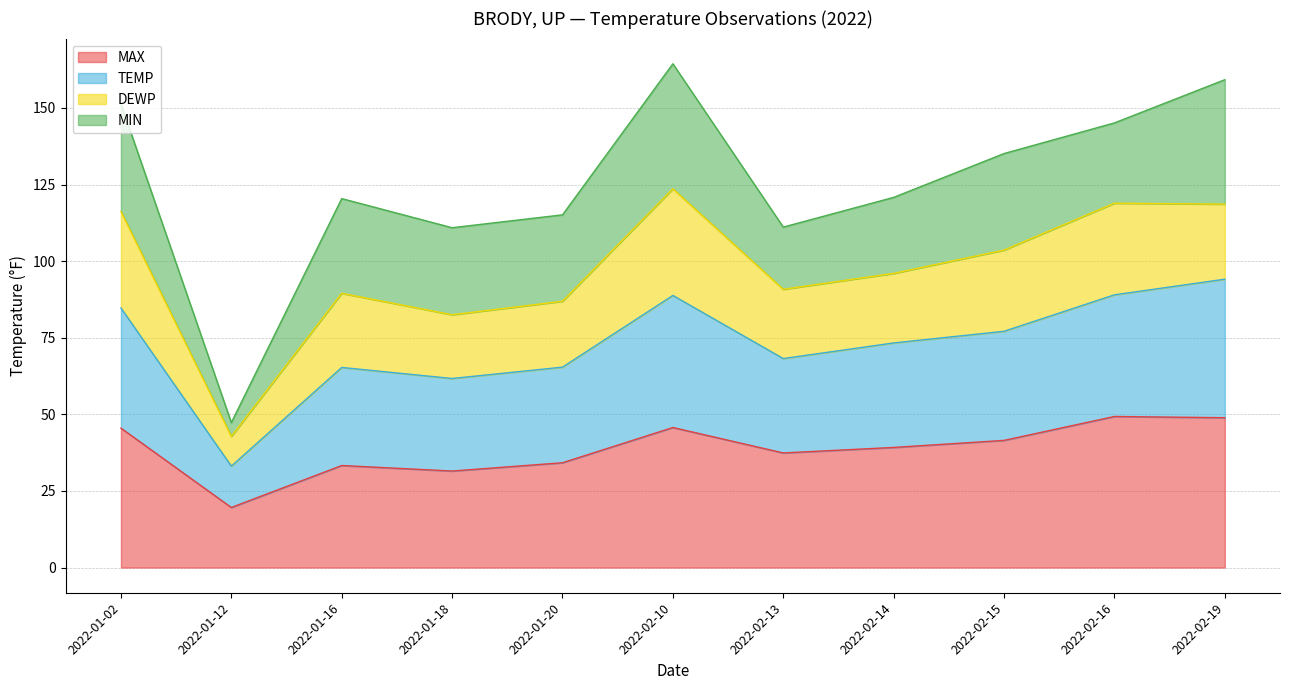

What is the difference between the MAX values at 2022-02-13 and 2022-01-12?

17.8